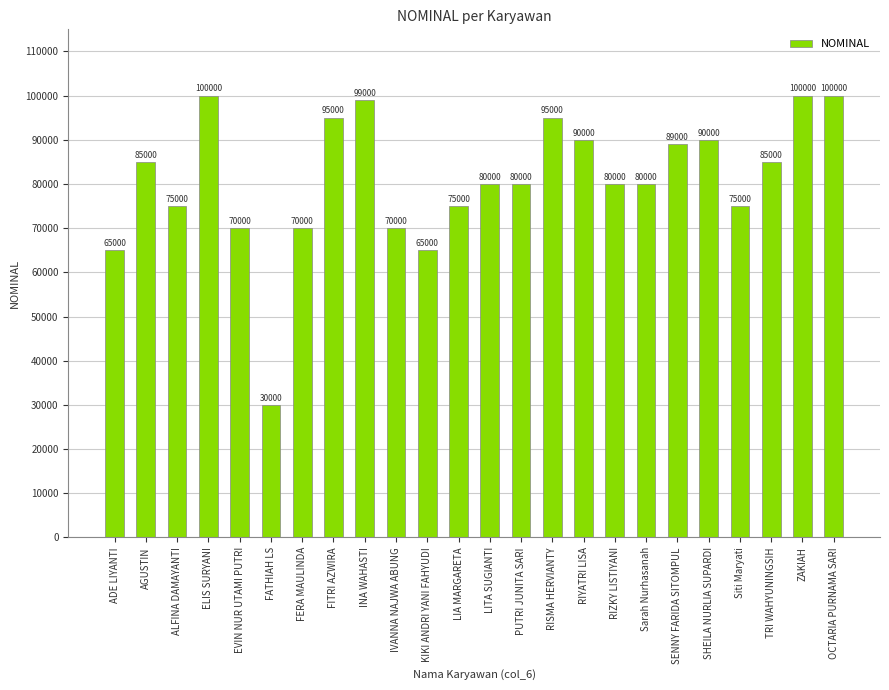

Read the value at ZAKIAH, to the nearest 50.

100000